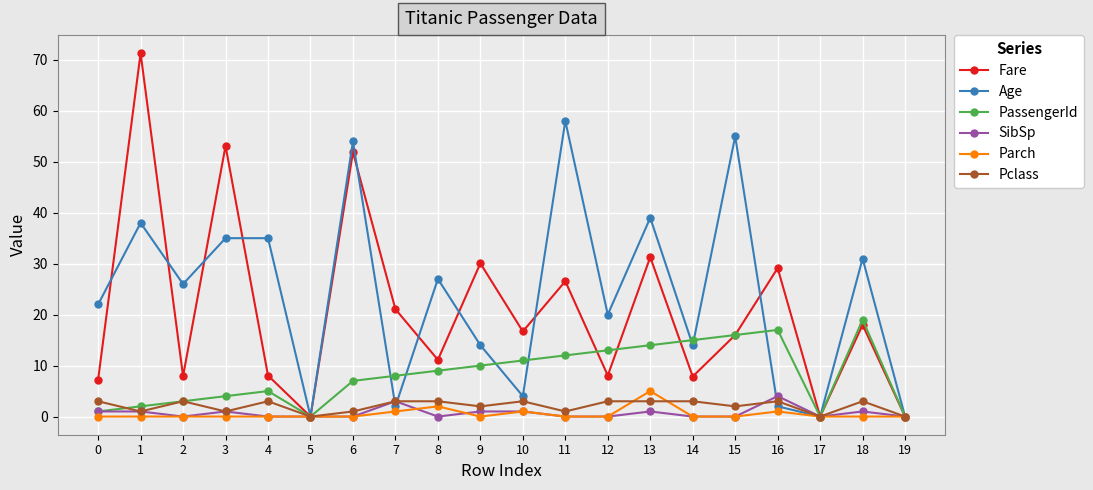

The Pclass series shows 3.0 at 0. True or false?

True